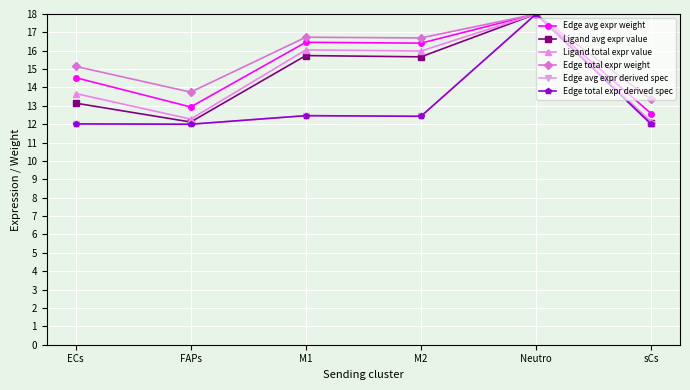

What is the greatest value displayed?

18.0